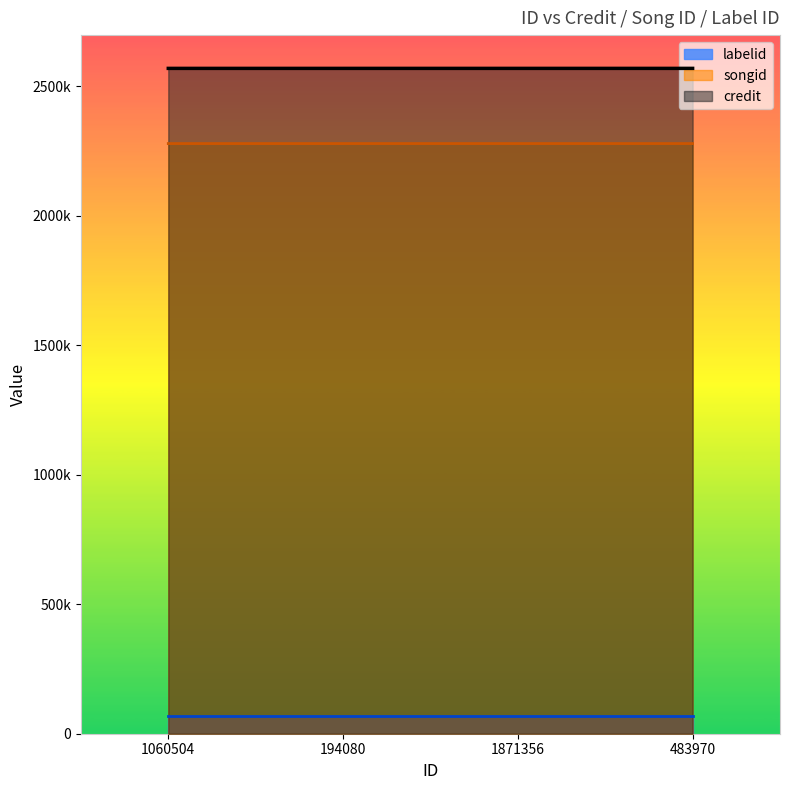

Which has a higher value, 483970 or 1060504?

483970